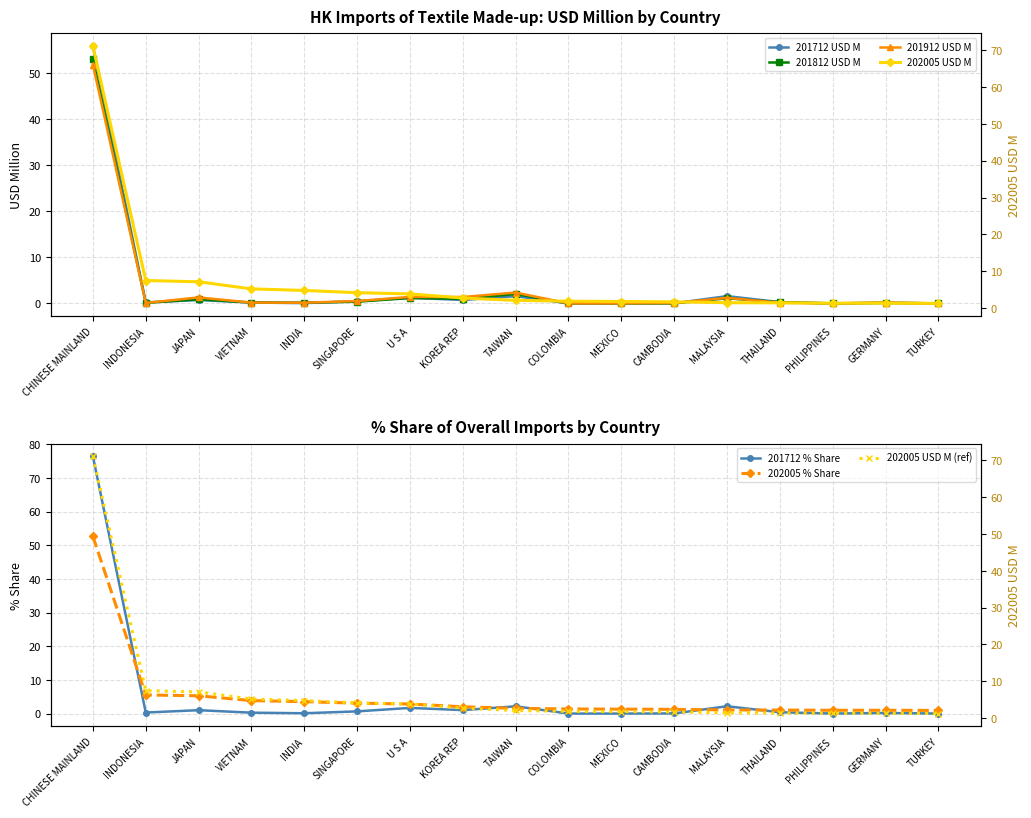

Reading left to right, extract all data points from this chart.

202005 USD M: 71.1	7.5	7.1	5.2	4.8	4.2	3.8	2.7	2.1	1.8	1.8	1.7	1.4	1.4	1.3	1.3	1.2
202005 % Share: 52.6	5.5	5.3	3.8	3.5	3.1	2.8	2.0	1.5	1.4	1.3	1.2	1.1	1.0	1.0	1.0	0.9
201712 USD M: 55.9	0.2	0.7	0.2	0.1	0.5	1.2	0.8	1.6	0.0	0.0	0.0	1.6	0.3	0.0	0.1	0.0
201812 USD M: 53.0	0.1	0.9	0.2	0.1	0.4	1.2	1.0	2.0	0.0	0.0	0.0	1.1	0.3	0.0	0.1	0.0
201912 USD M: 51.8	0.1	1.3	0.2	0.2	0.5	1.4	1.4	2.4	0.0	0.0	0.1	1.2	0.2	0.0	0.2	0.0
201712 % Share: 76.4	0.3	1.0	0.3	0.1	0.6	1.7	1.0	2.2	0.0	0.0	0.0	2.2	0.4	0.0	0.2	0.0